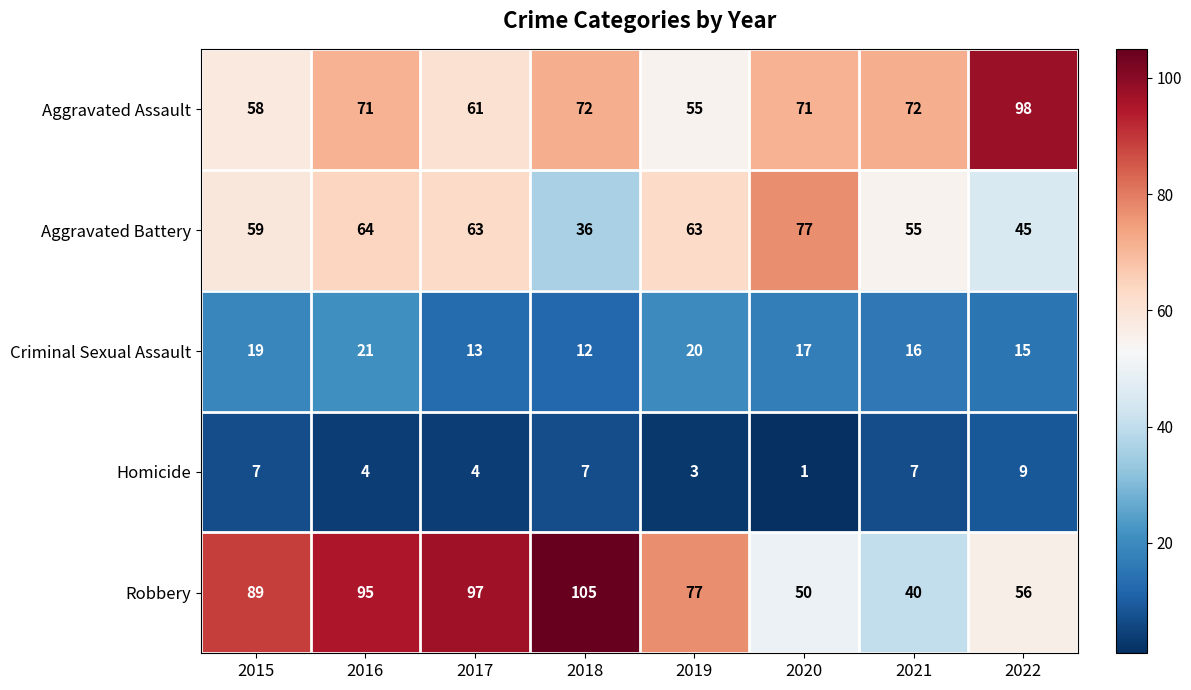

Which series has the largest range (max minus min)?

Robbery